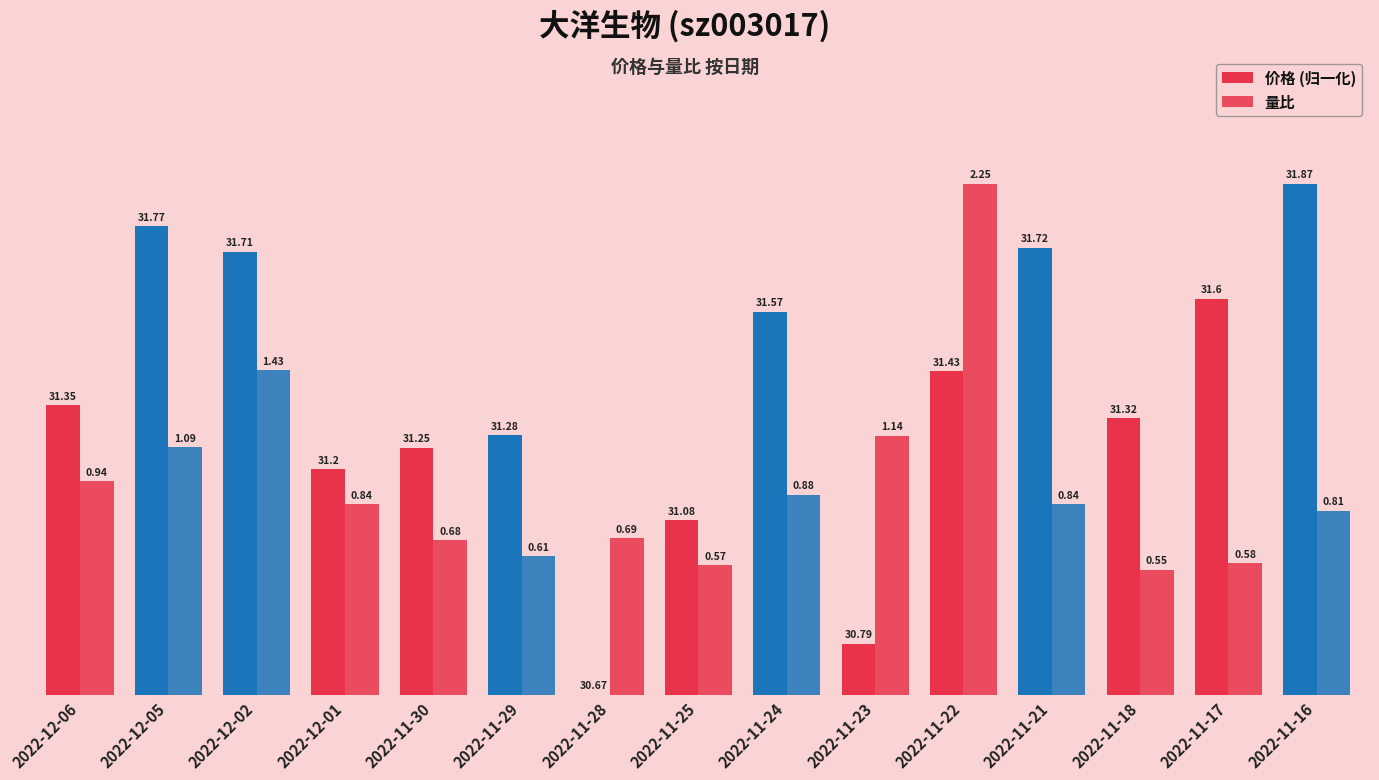

Reading left to right, what are all the values shown in this chart?

价格 (归一化): 2022-12-06=1.3	2022-12-05=2.1	2022-12-02=1.9	2022-12-01=1.0	2022-11-30=1.1	2022-11-29=1.1	2022-11-28=0.0	2022-11-25=0.8	2022-11-24=1.7	2022-11-23=0.2	2022-11-22=1.4	2022-11-21=2.0	2022-11-18=1.2	2022-11-17=1.7	2022-11-16=2.2
量比: 2022-12-06=0.9	2022-12-05=1.1	2022-12-02=1.4	2022-12-01=0.8	2022-11-30=0.7	2022-11-29=0.6	2022-11-28=0.7	2022-11-25=0.6	2022-11-24=0.9	2022-11-23=1.1	2022-11-22=2.2	2022-11-21=0.8	2022-11-18=0.6	2022-11-17=0.6	2022-11-16=0.8